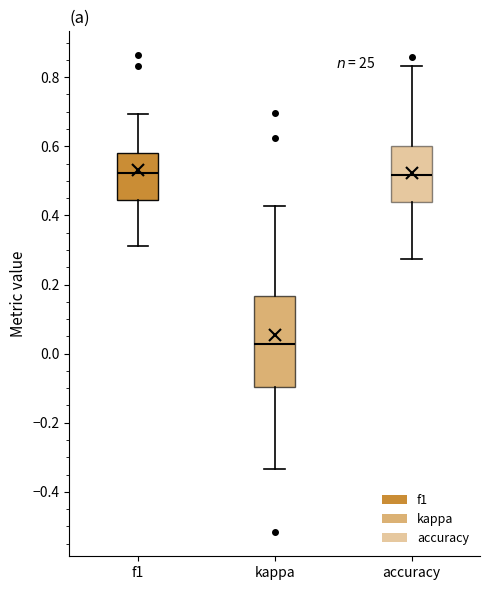

Comparing the boxes themselves (not the whiskers), which one is the tallest?

kappa